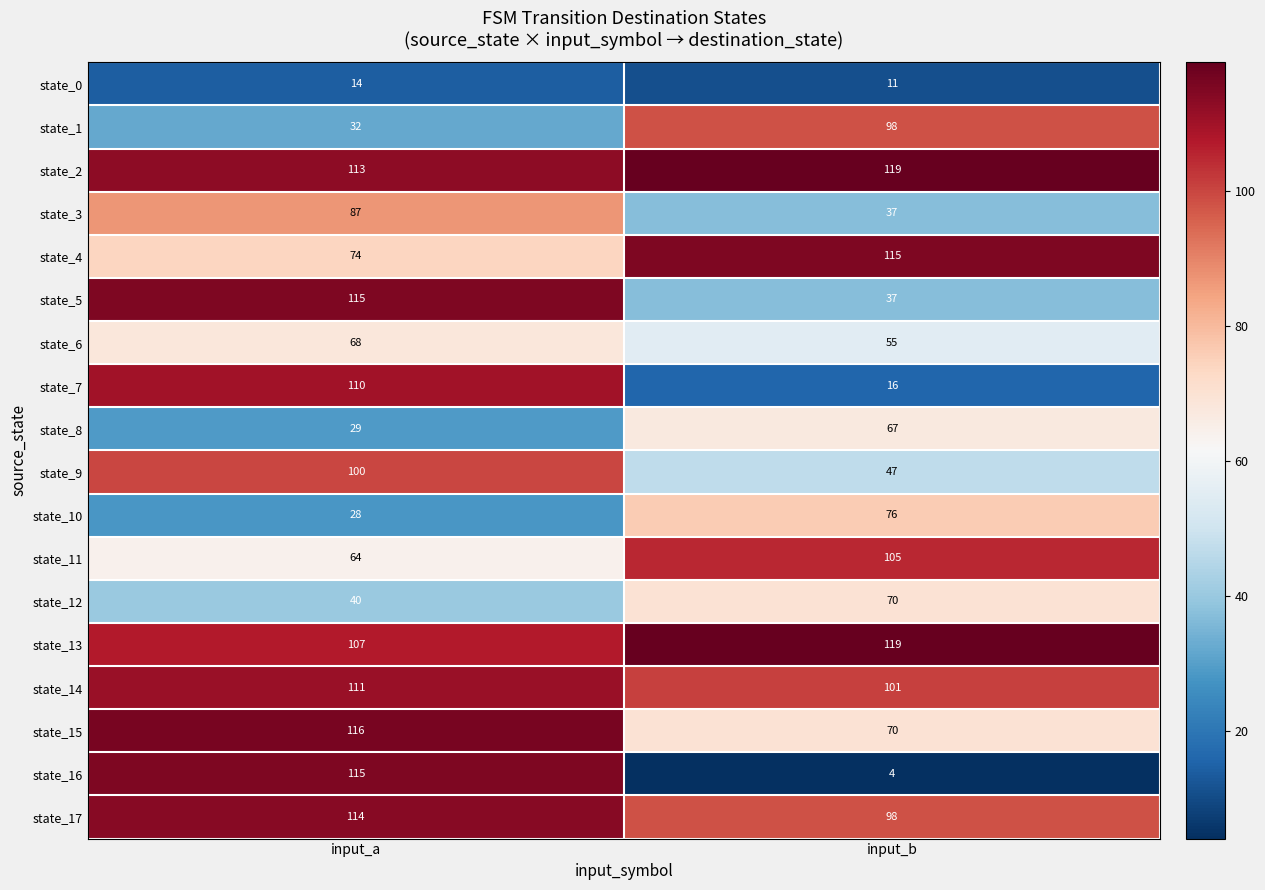

At which category is the sum across all series the highest?

input_a